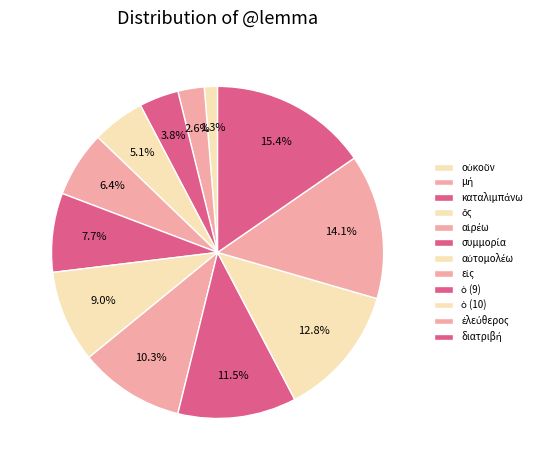

Is there a majority slice in this chart?

No